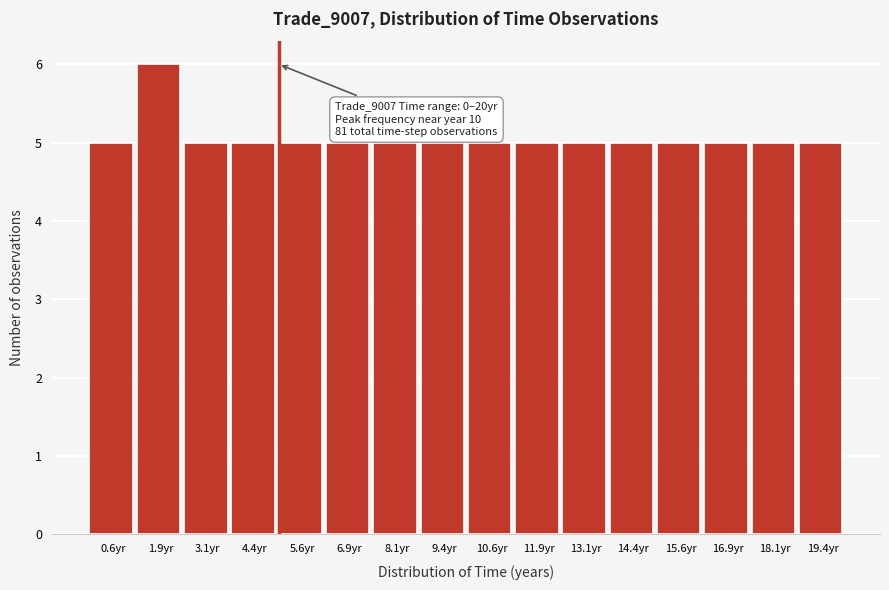

Over which range of the x-axis is the bar tallest?

1.2 to 2.6